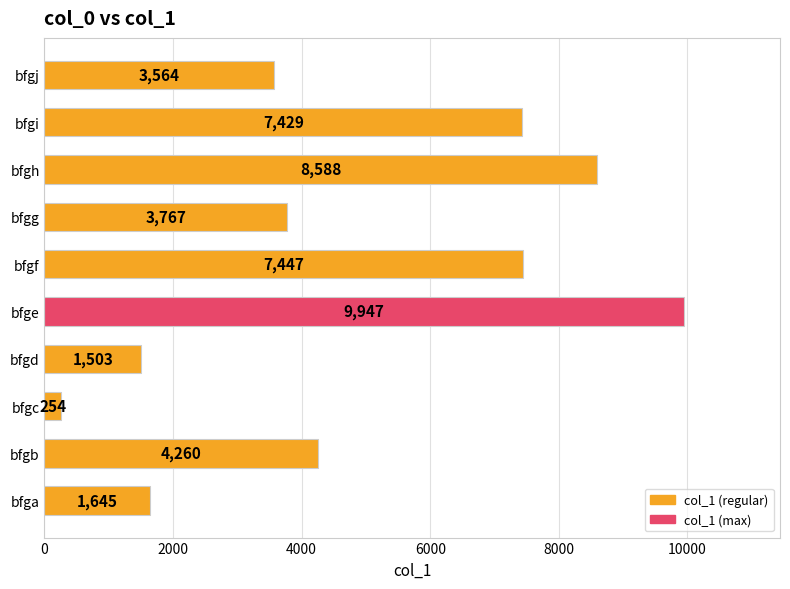

The chart shows a value of 468 at bfga. True or false?

False